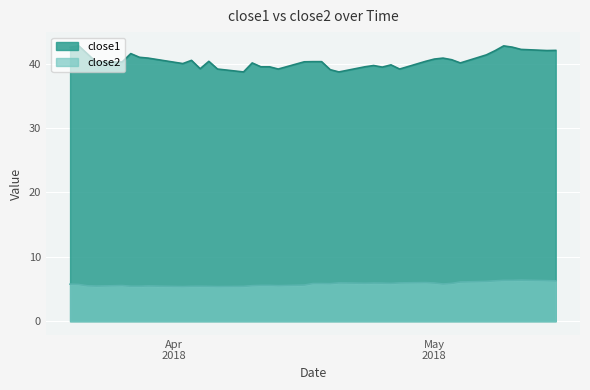

At which label is close2 closest to 5?

2018-04-02